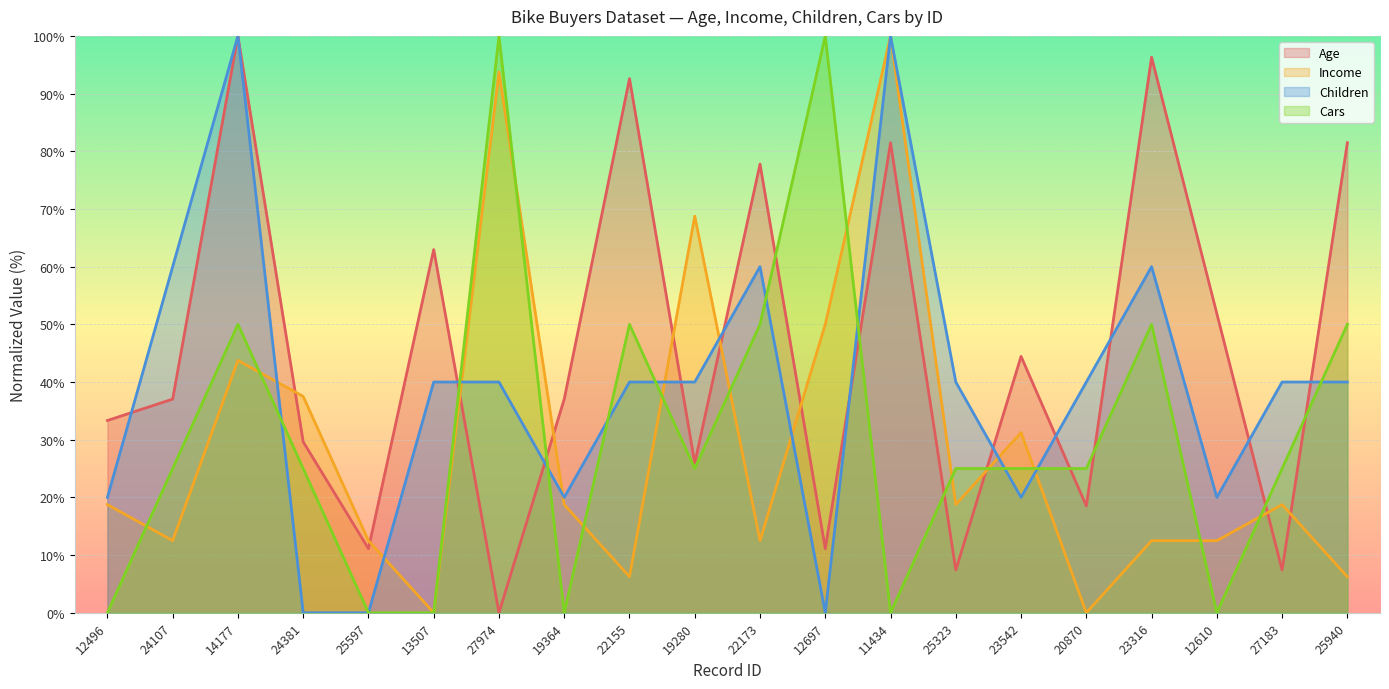

At which category does Age reach its first local valley?

25597